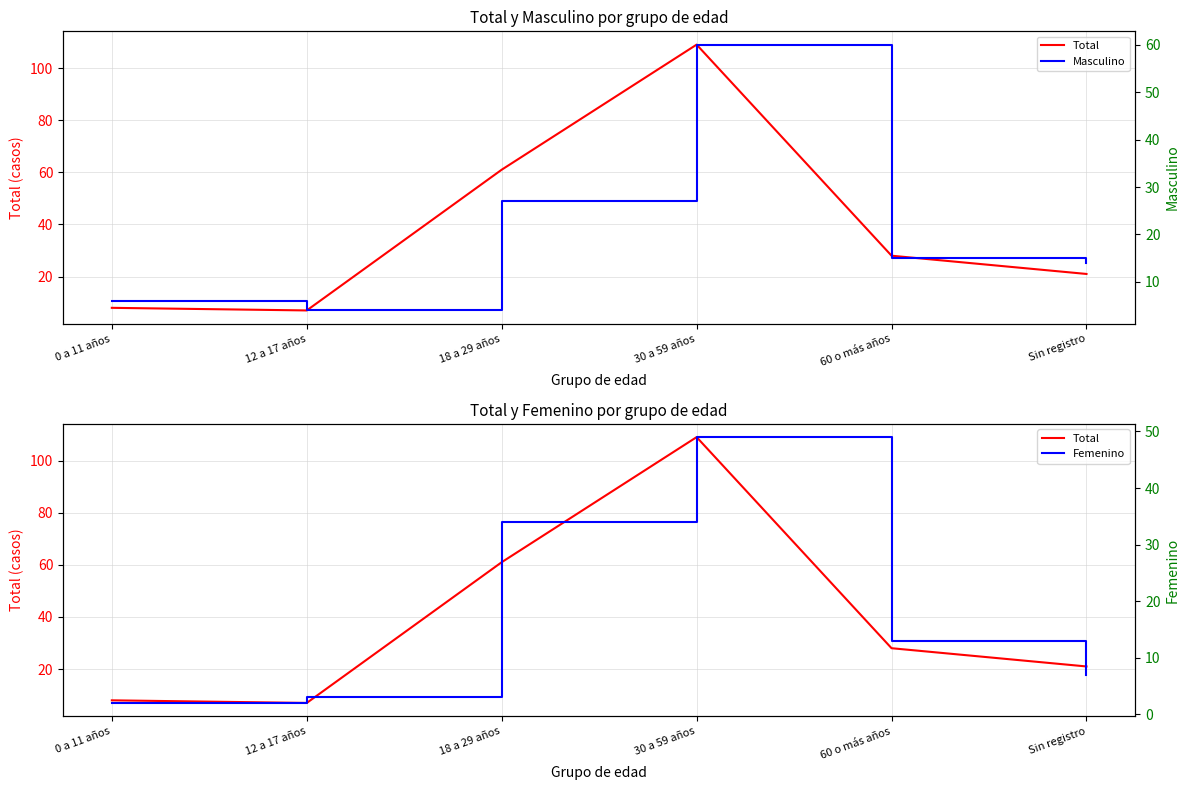

True or false: Masculino has more than 1 points higher than both neighbors.

False